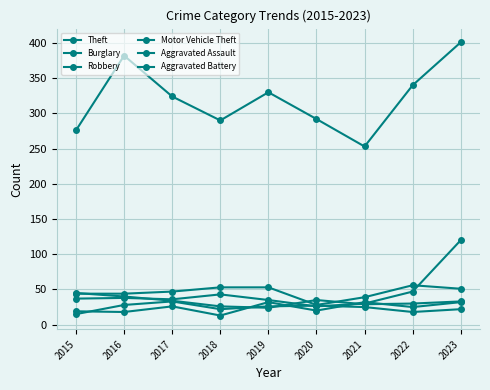

How many data points does each series have?

9